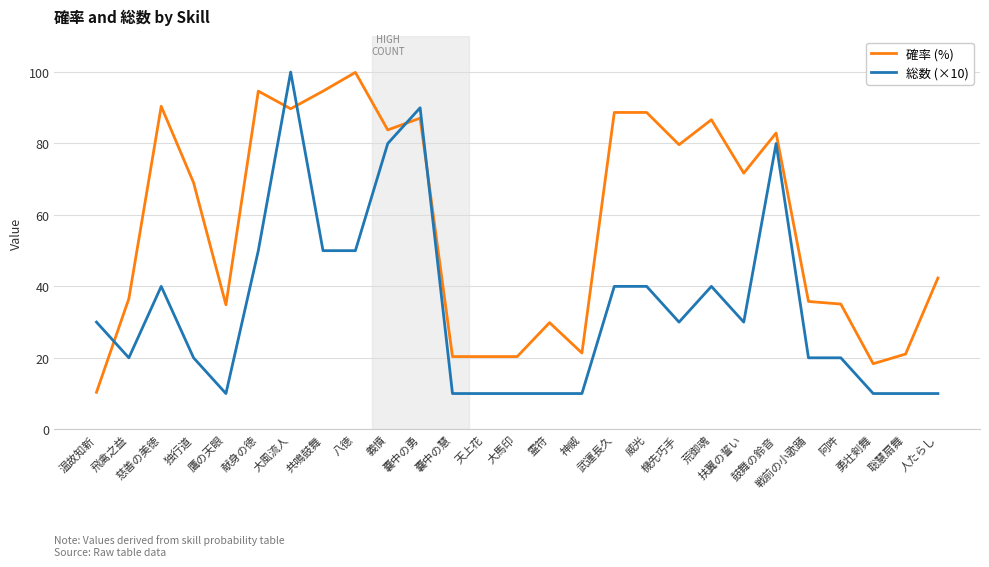

What is the difference between the 確率 (%) values at 威光 and 天上花?

68.3